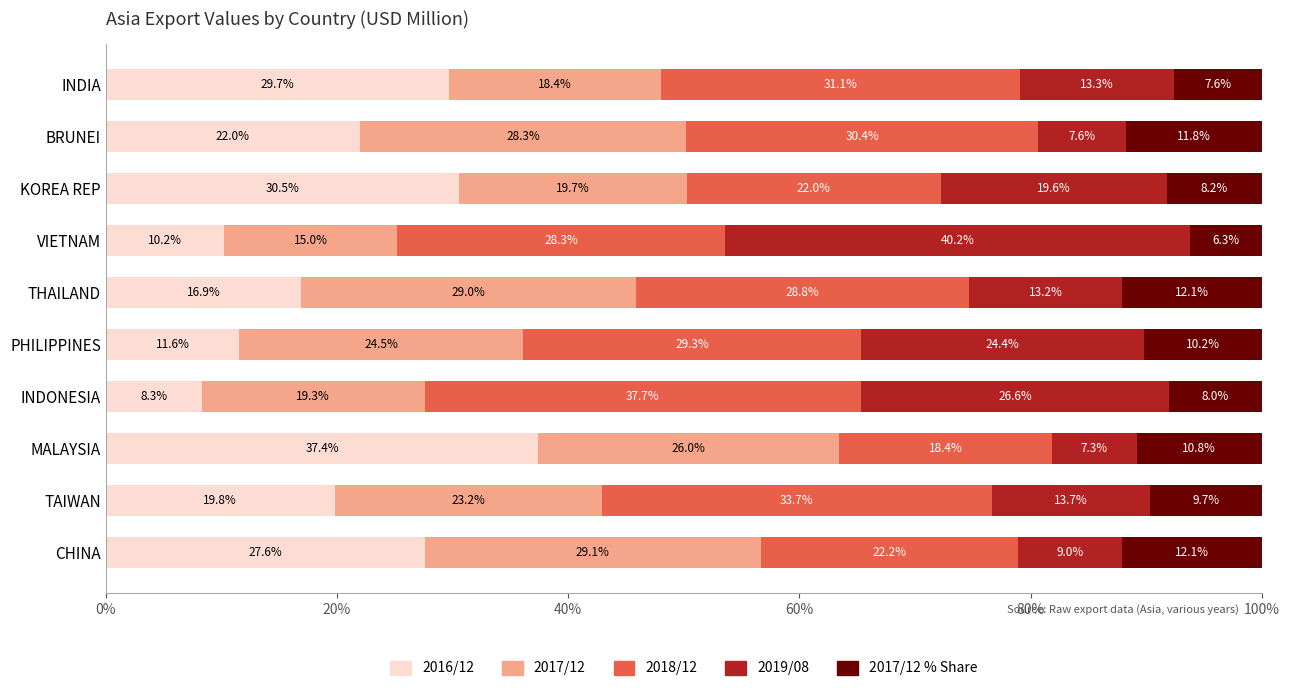

What is the total value across all series at KOREA REP?

100.0